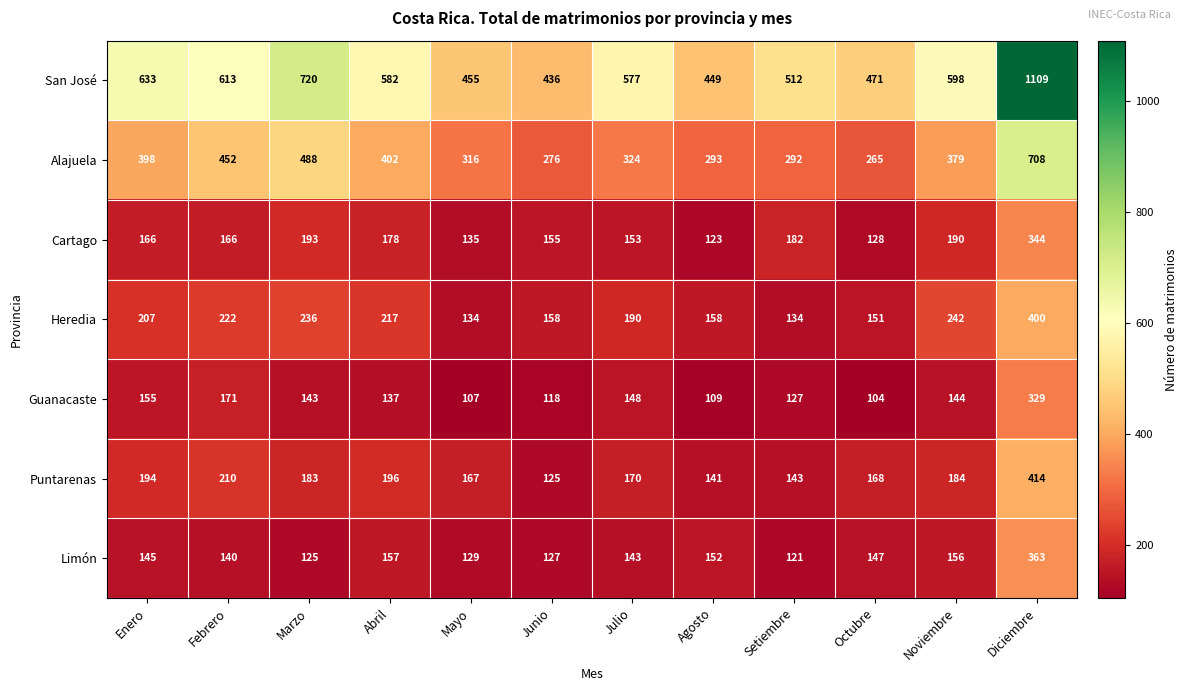

What is the difference between the maximum and minimum values in the Alajuela series?

443